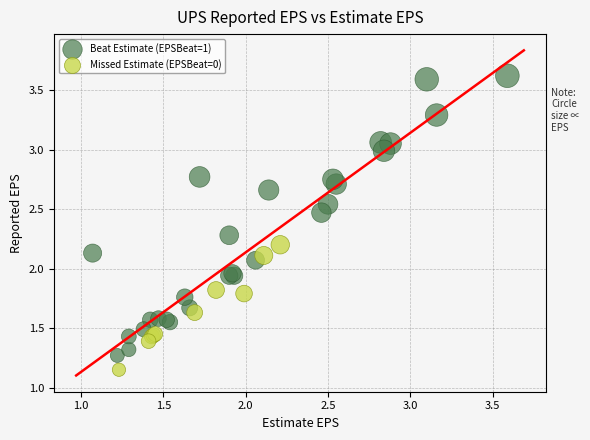

Which series has the widest spread of Y values?

Beat Estimate (EPSBeat=1)